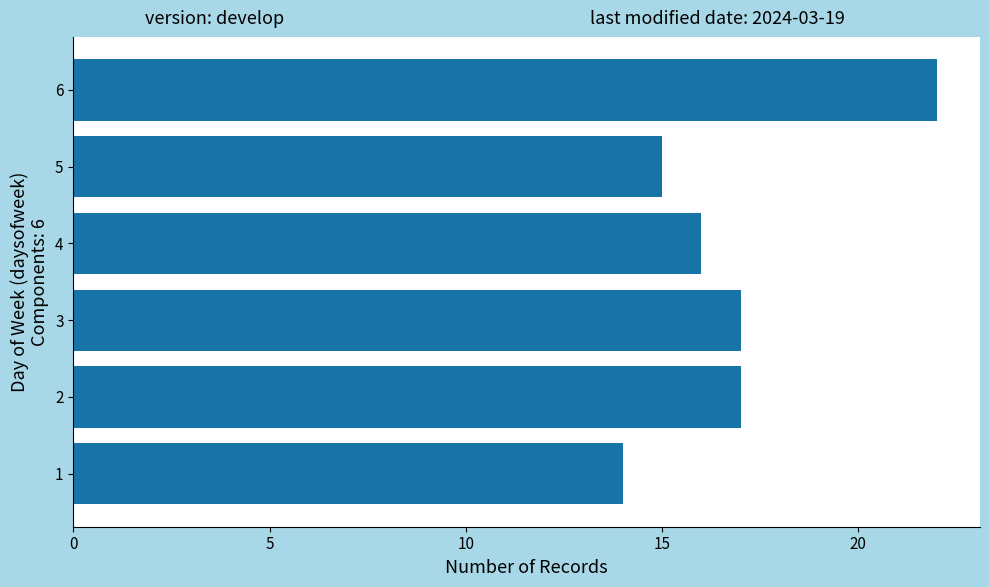

Is it true that the value at 3 is 27?

False